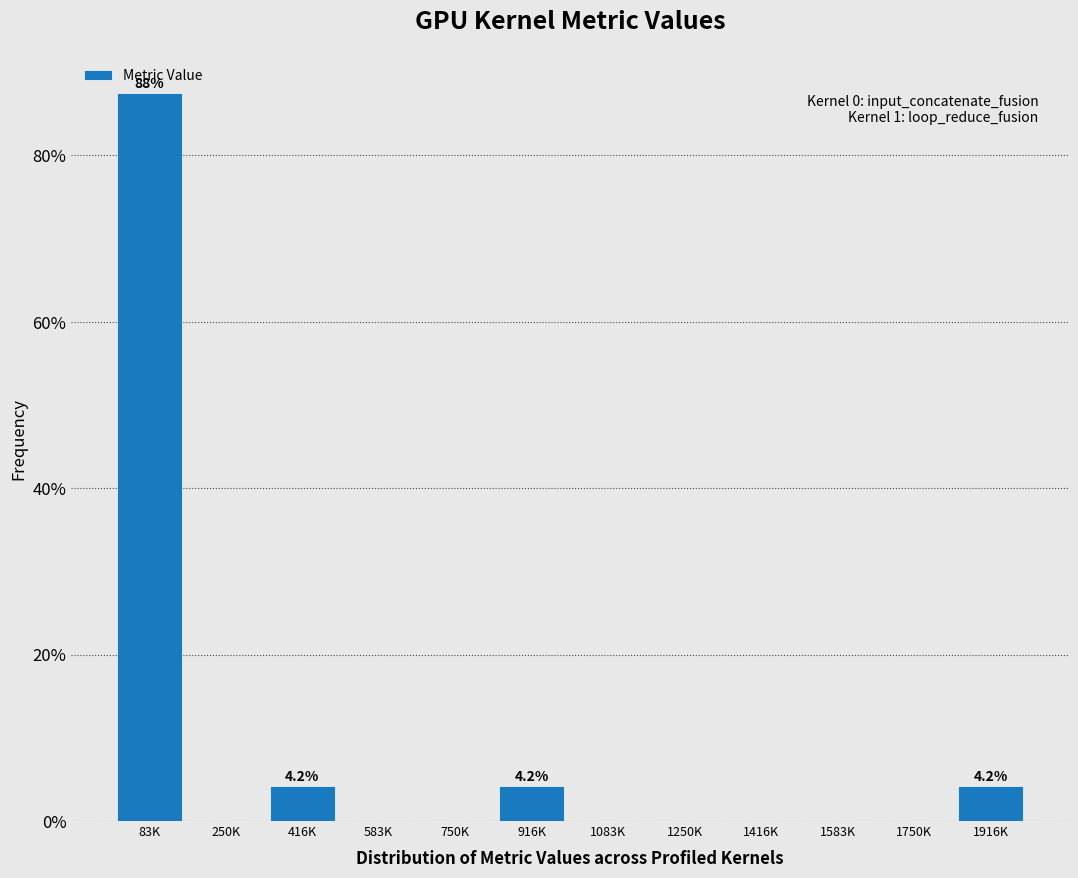

Reading right to left, transcribe all the data shown in this chart.

1916K=4.2	1750K=0.0	1583K=0.0	1416K=0.0	1250K=0.0	1083K=0.0	916K=4.2	750K=0.0	583K=0.0	416K=4.2	250K=0.0	83K=87.5